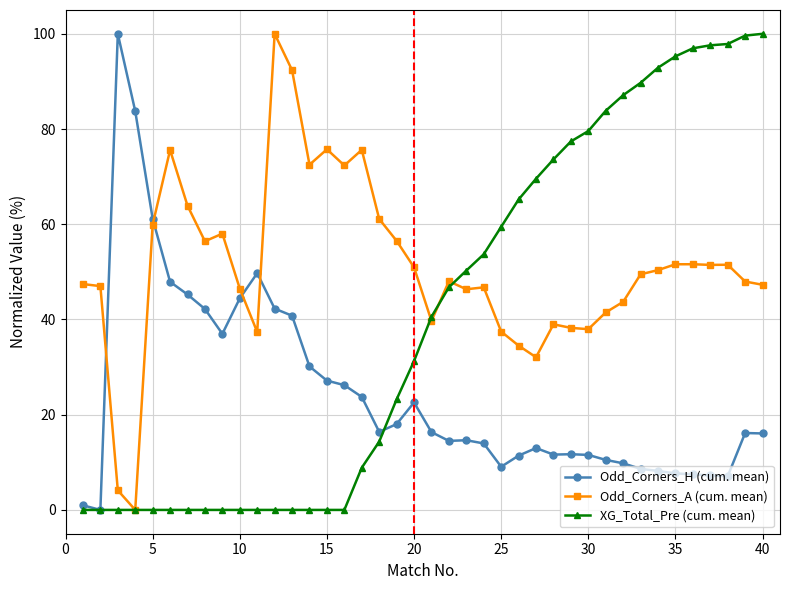

What is the value of the Odd_Corners_H (cum. mean) point at the 5th from the left?

61.2